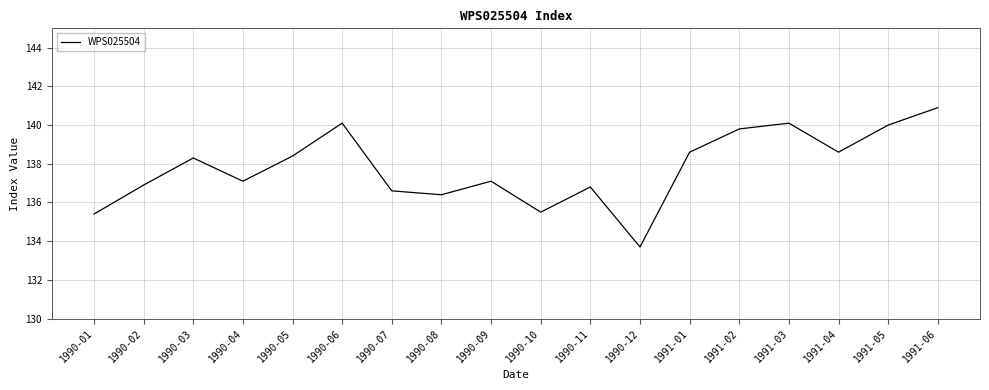

Reading right to left, transcribe all the data shown in this chart.

140.9	140.0	138.6	140.1	139.8	138.6	133.7	136.8	135.5	137.1	136.4	136.6	140.1	138.4	137.1	138.3	136.9	135.4